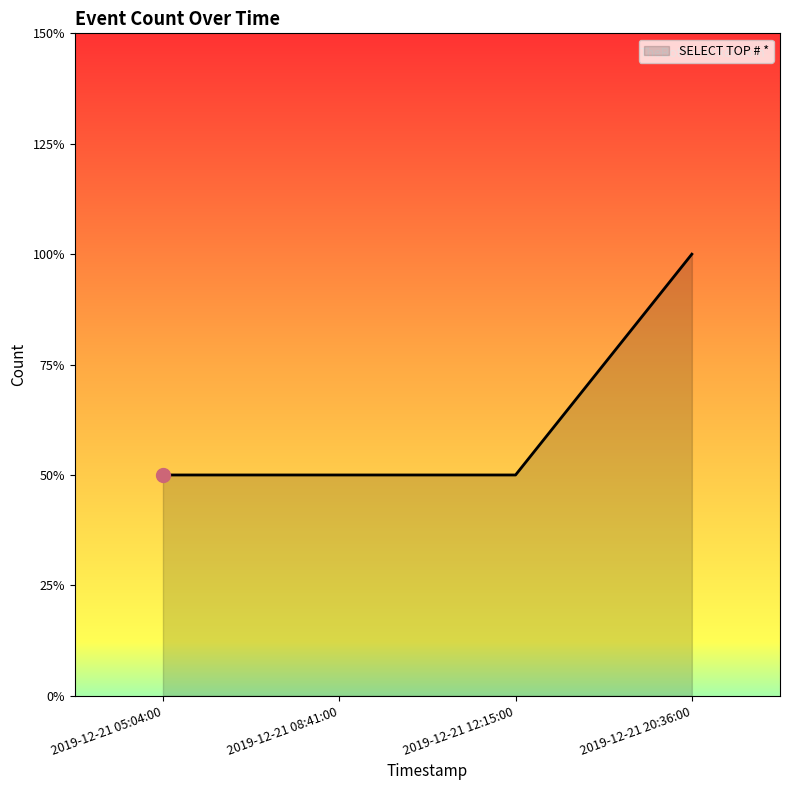

List the labels in order of value, largest first.

2019-12-21 20:36:00, 2019-12-21 05:04:00, 2019-12-21 08:41:00, 2019-12-21 12:15:00